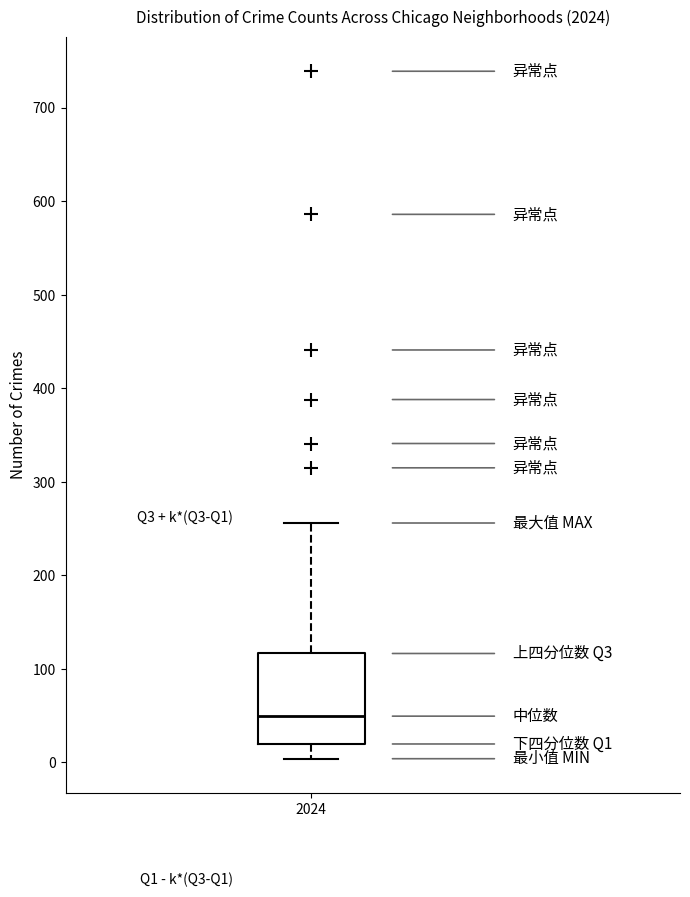

Transcribe this box plot: give where the median line is, the range the box spans, and where the two whiskers end, as read against the y-axis. The values are not printed on the chart, so give them approximately, as read against the axis.

median 50, box 20 to 120, whiskers 0 to 260